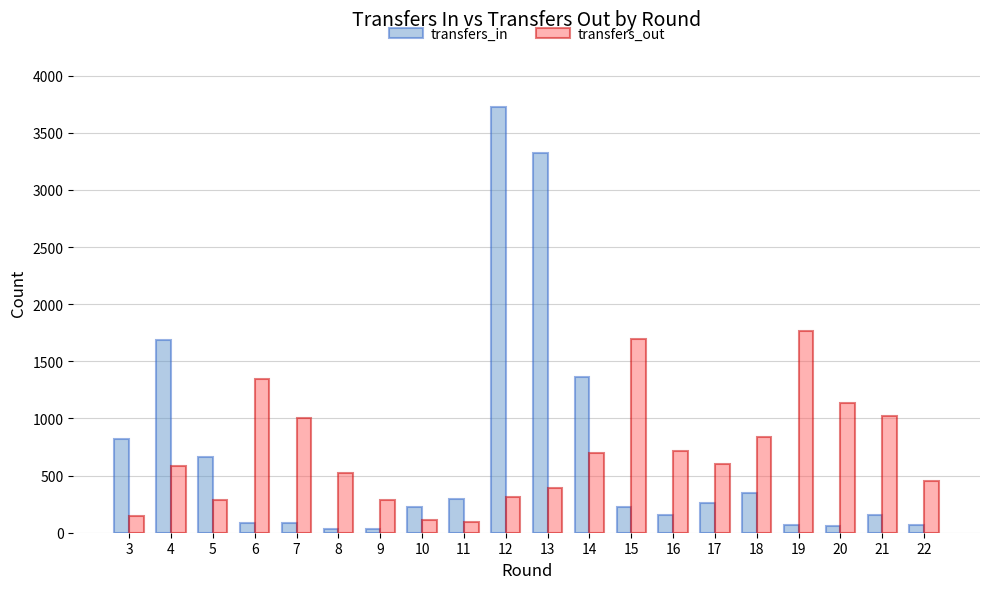

Is the value of transfers_in at 10 greater than the value of transfers_out at 7?

No